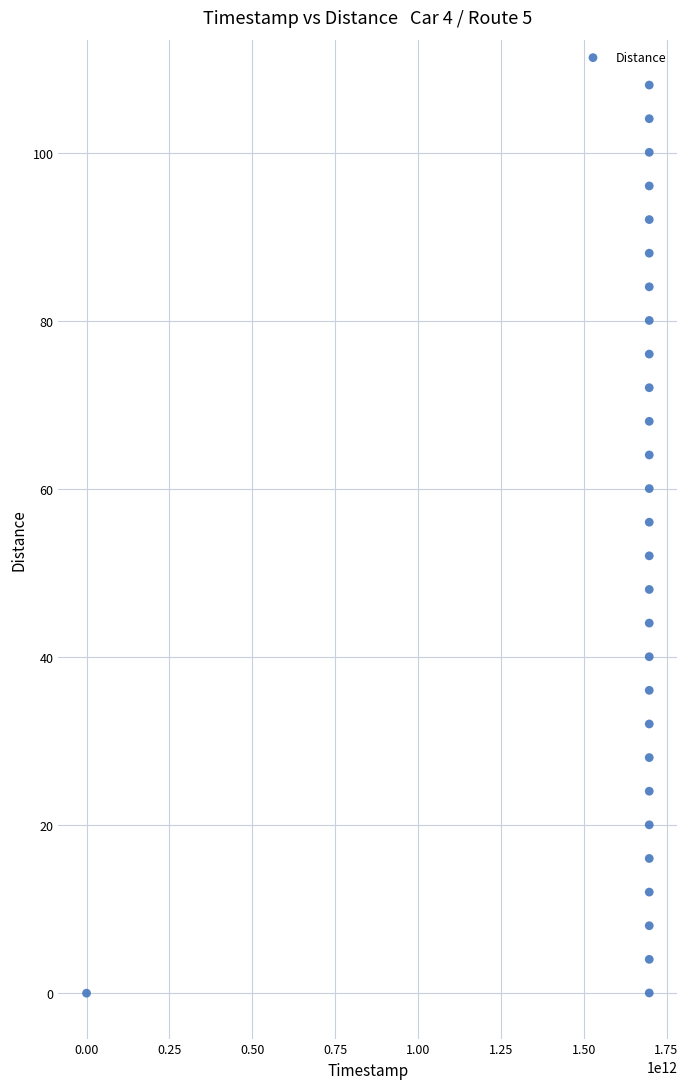

What is the range of Y values (max minus min)?

108.0